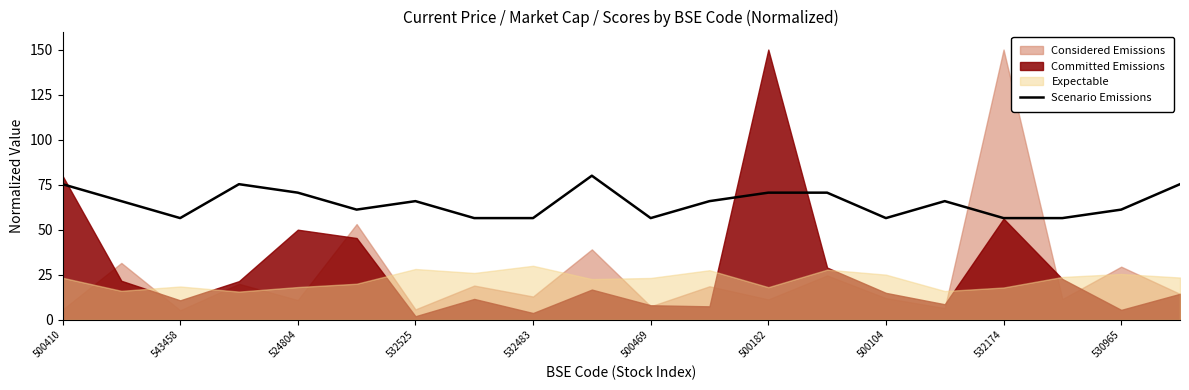

What is the highest value of the Scenario Emissions series?

80.0